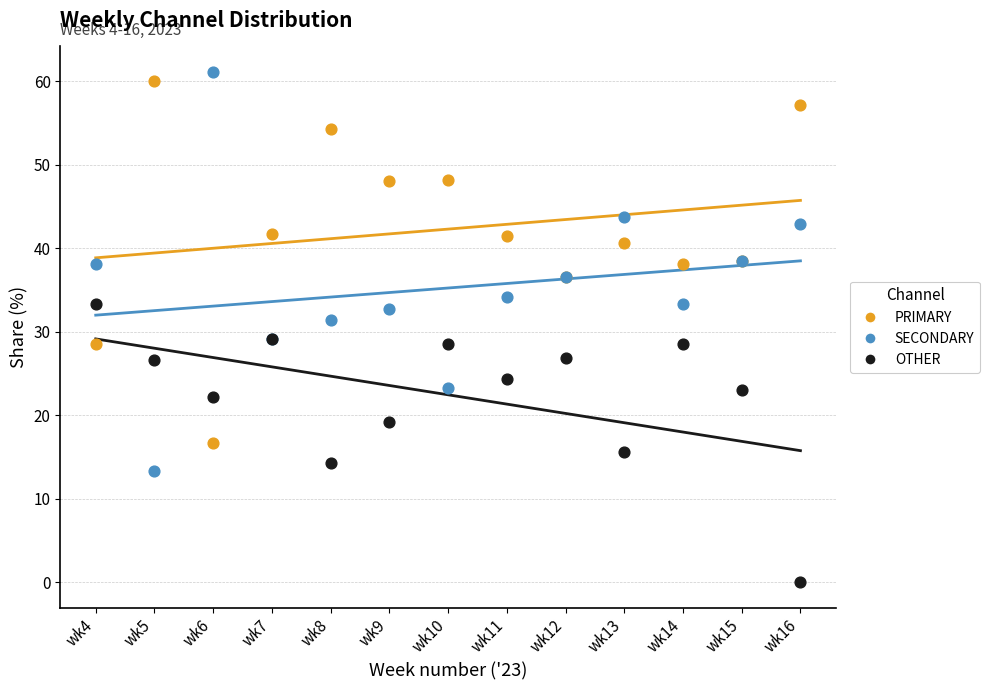

Which series has the largest Y range (max minus min)?

SECONDARY